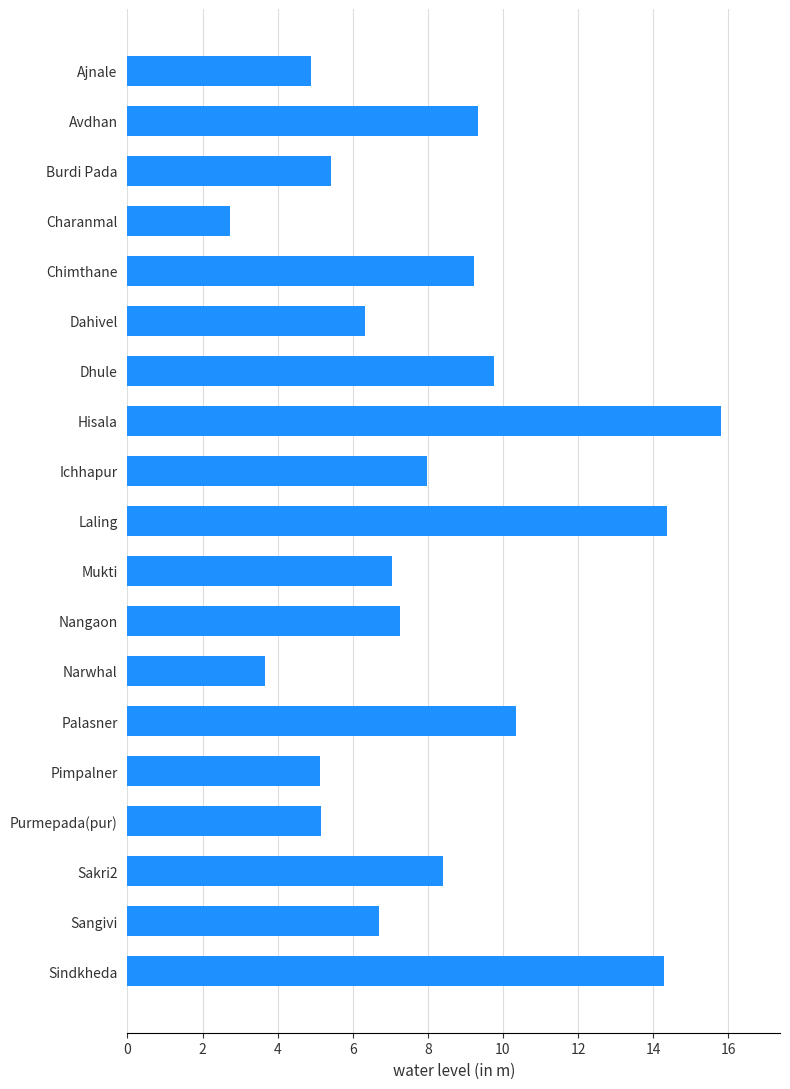

Does the chart contain stacked bars?

No